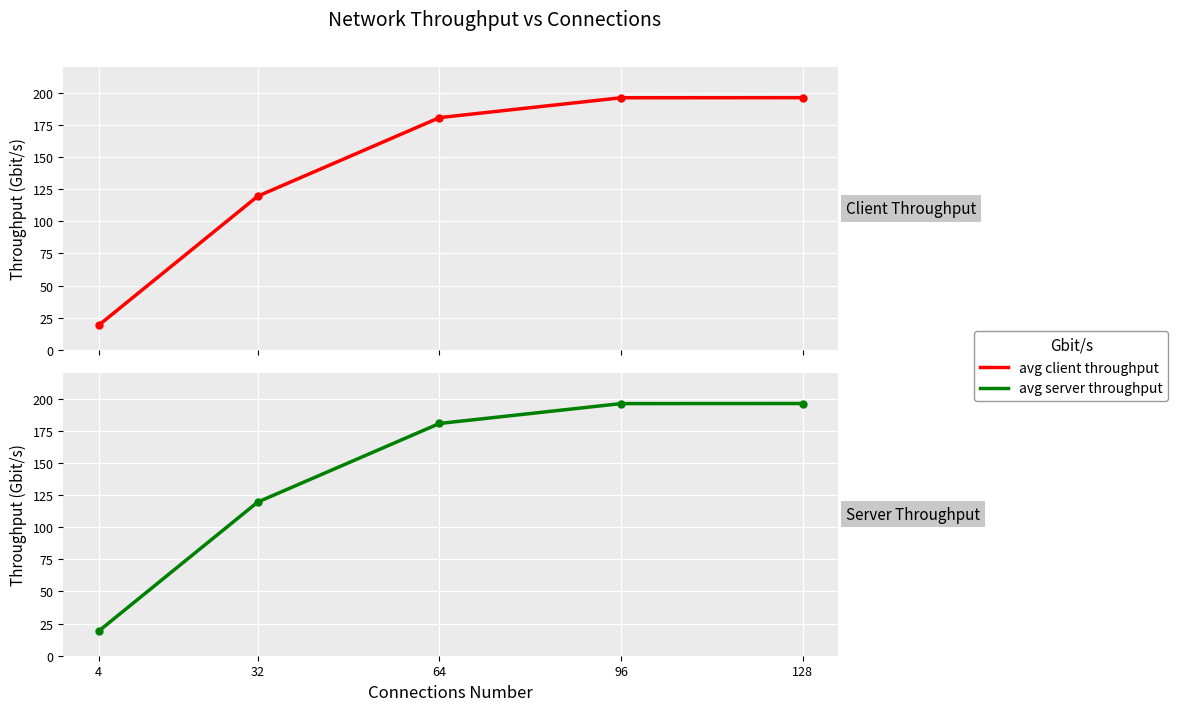

Is it true that Avg Client Throughput equals 5.8 at 4?

False